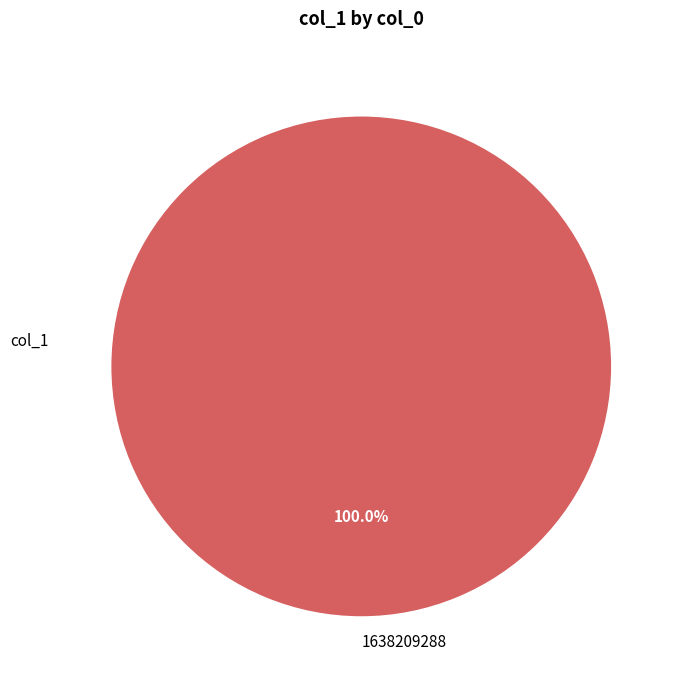

Which category accounts for the majority?

1638209288